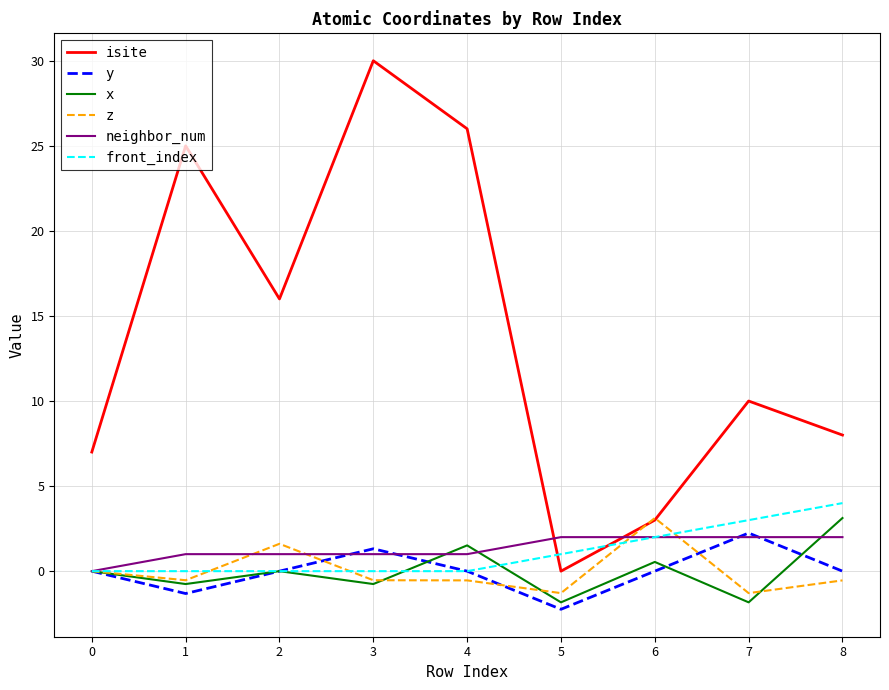

What is the total value across all series at 2?

18.6